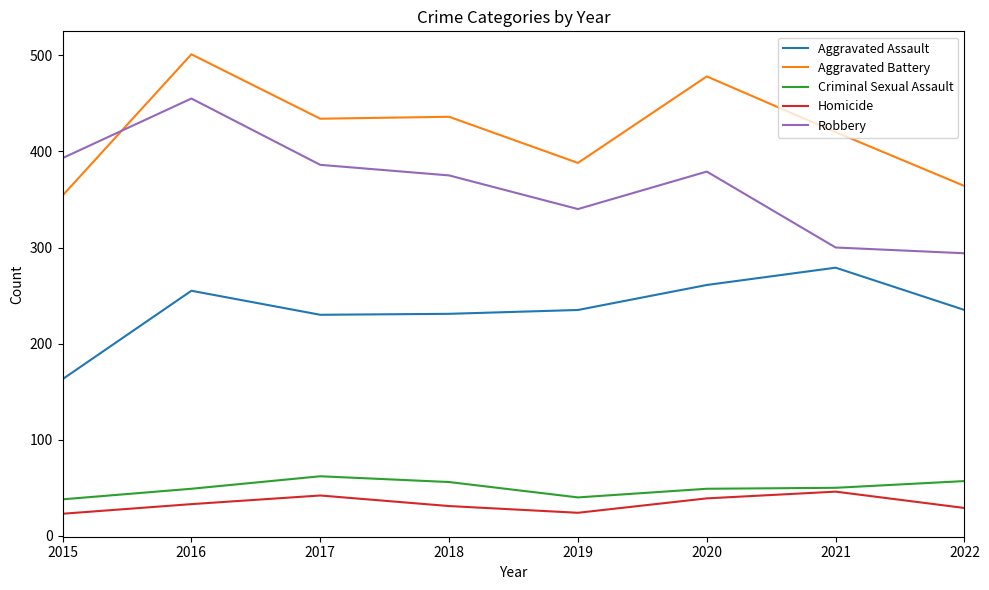

Is it true that Aggravated Battery equals 501 at 2016?

True